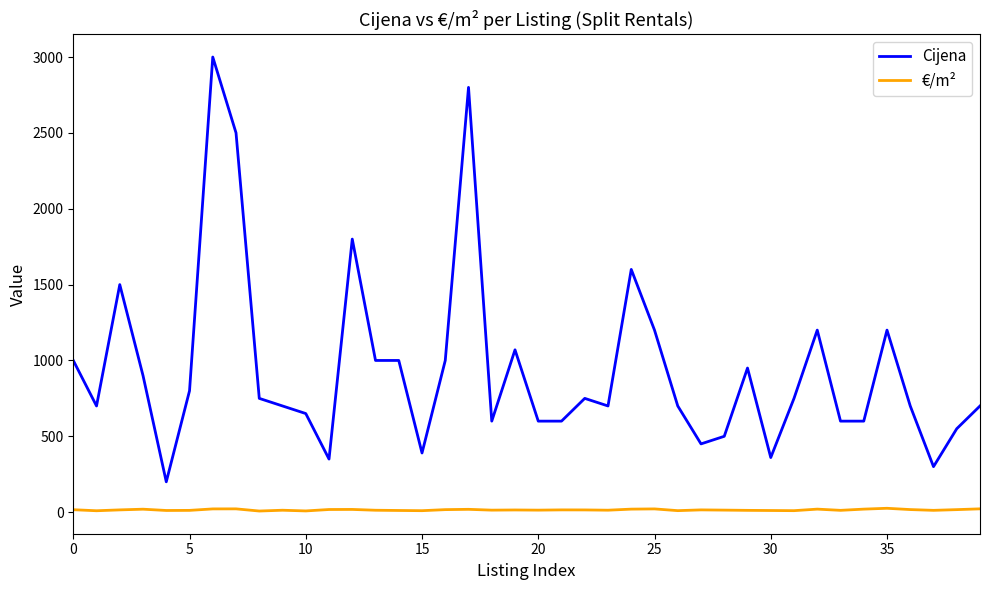

Which series has the largest total across all categories?

Cijena